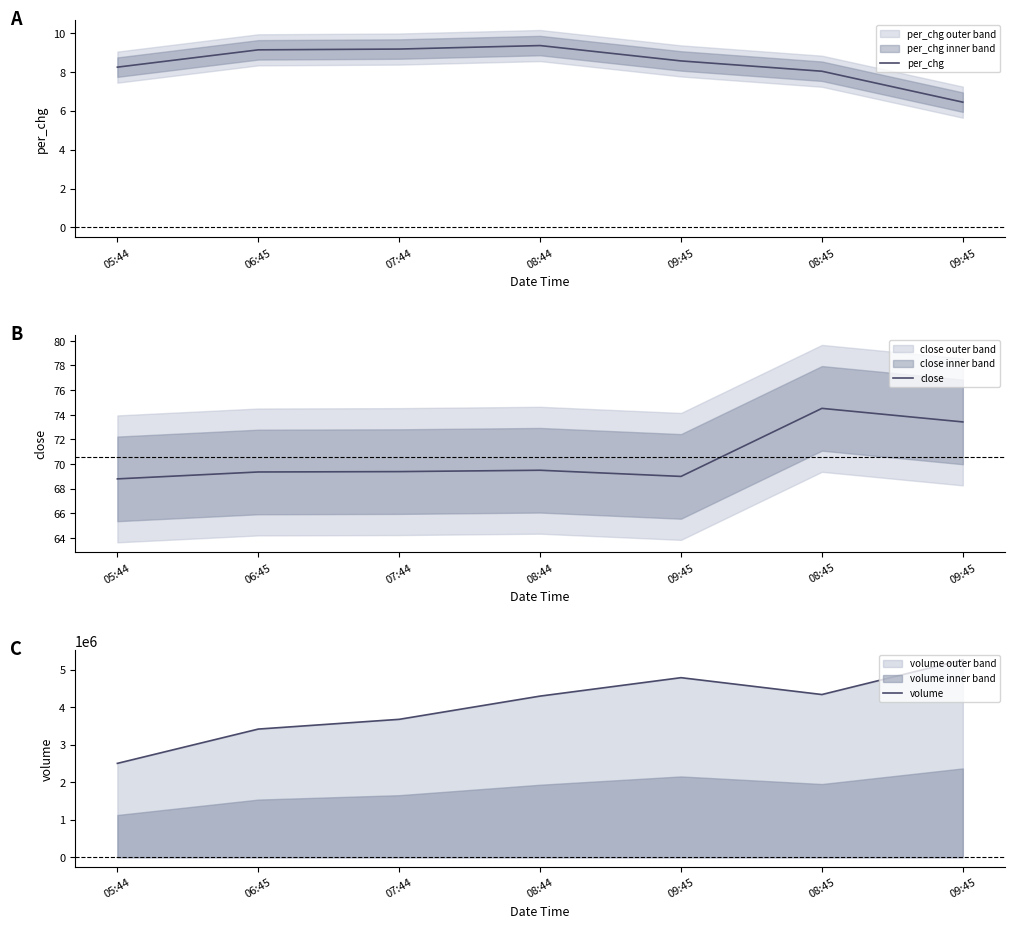

True or false: volume and close intersect in this chart.

False